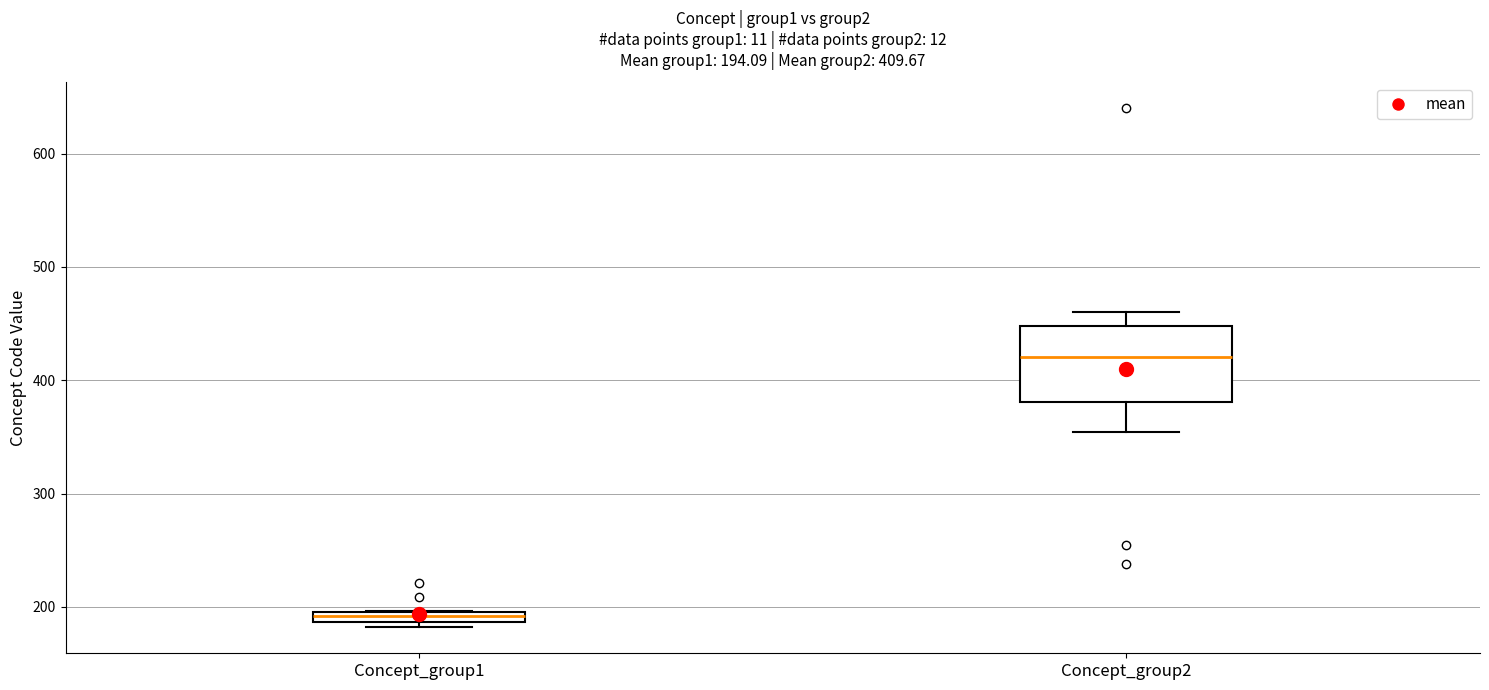

Which box has the highest median line?

Concept_group2